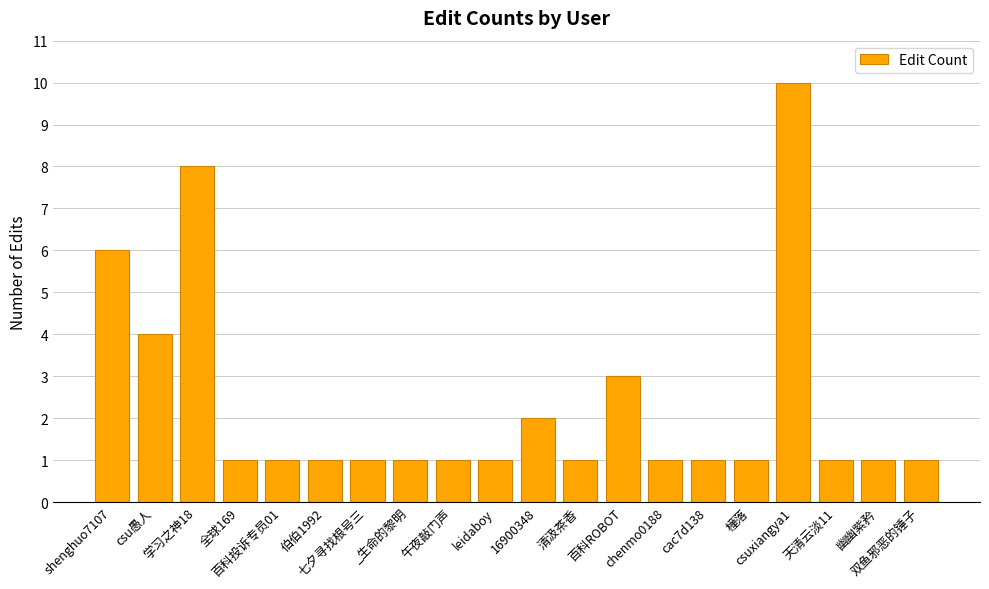

The chart shows a value of 1 at chenmo0188. True or false?

True